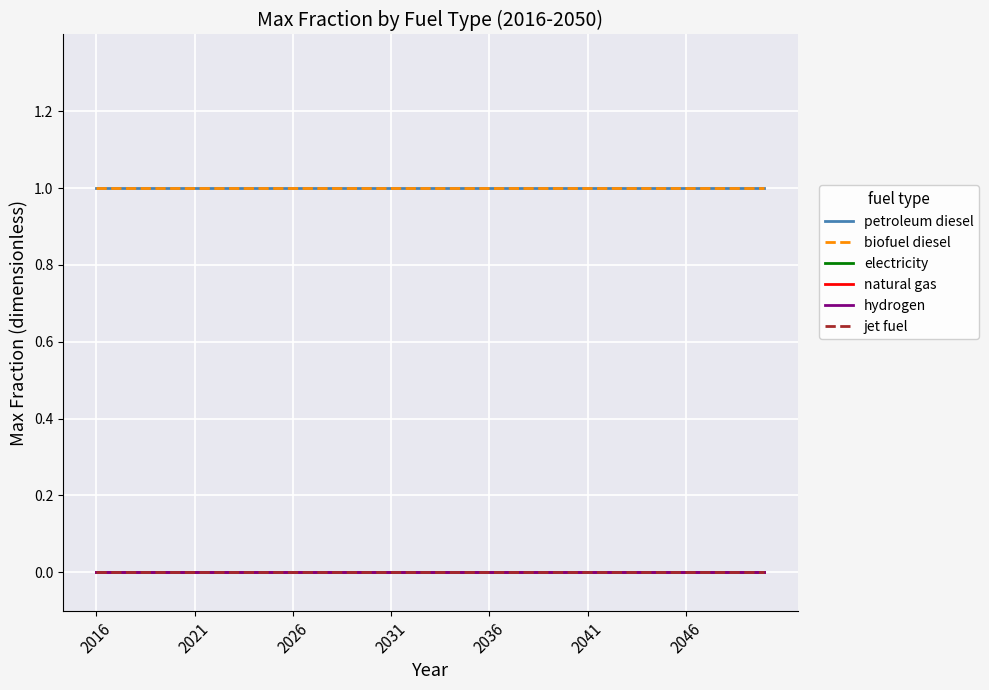

Reading left to right, list all the values displayed in this chart.

petroleum diesel: 1	1	1	1	1	1	1	1	1	1	1	1	1	1	1	1	1	1	1	1	1	1	1	1	1	1	1	1	1	1	1	1	1	1	1
biofuel diesel: 1	1	1	1	1	1	1	1	1	1	1	1	1	1	1	1	1	1	1	1	1	1	1	1	1	1	1	1	1	1	1	1	1	1	1
electricity: 0	0	0	0	0	0	0	0	0	0	0	0	0	0	0	0	0	0	0	0	0	0	0	0	0	0	0	0	0	0	0	0	0	0	0
natural gas: 0	0	0	0	0	0	0	0	0	0	0	0	0	0	0	0	0	0	0	0	0	0	0	0	0	0	0	0	0	0	0	0	0	0	0
hydrogen: 0	0	0	0	0	0	0	0	0	0	0	0	0	0	0	0	0	0	0	0	0	0	0	0	0	0	0	0	0	0	0	0	0	0	0
jet fuel: 0	0	0	0	0	0	0	0	0	0	0	0	0	0	0	0	0	0	0	0	0	0	0	0	0	0	0	0	0	0	0	0	0	0	0